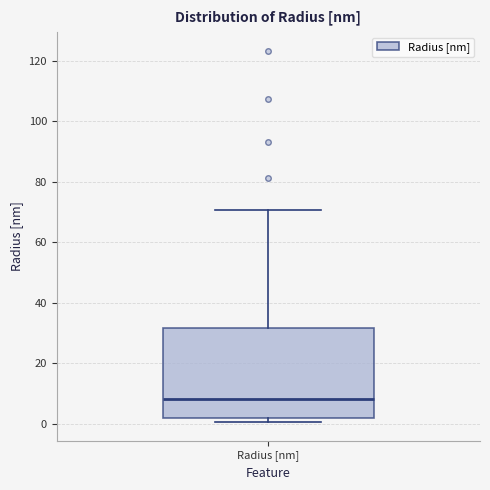

Where is the lower edge of the box for Radius [nm] on the y-axis? The values are not printed on the chart, so give them approximately, as read against the axis.

2